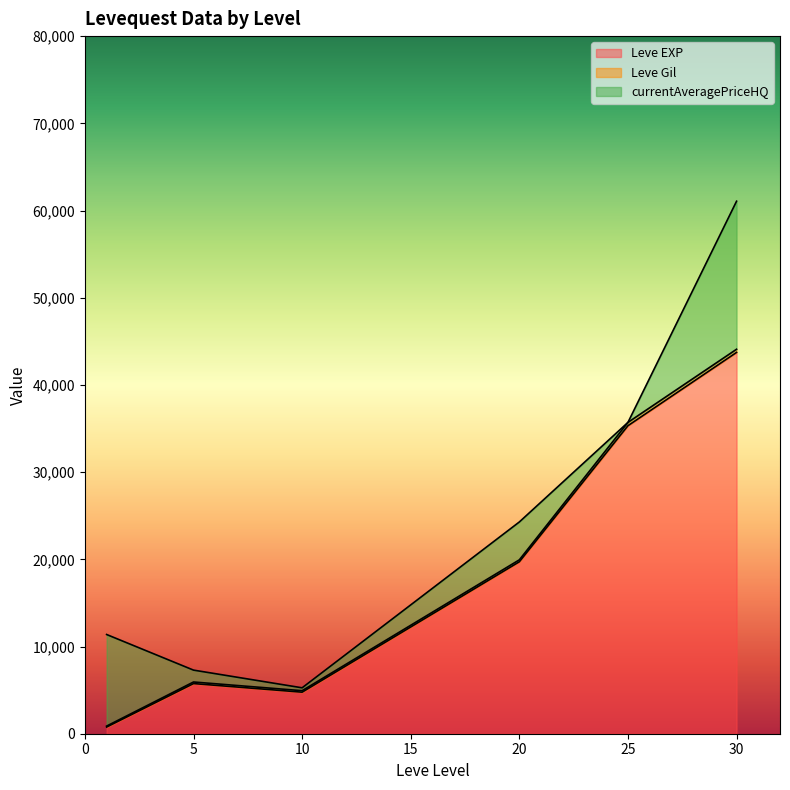

Which series has the largest range (max minus min)?

Leve EXP